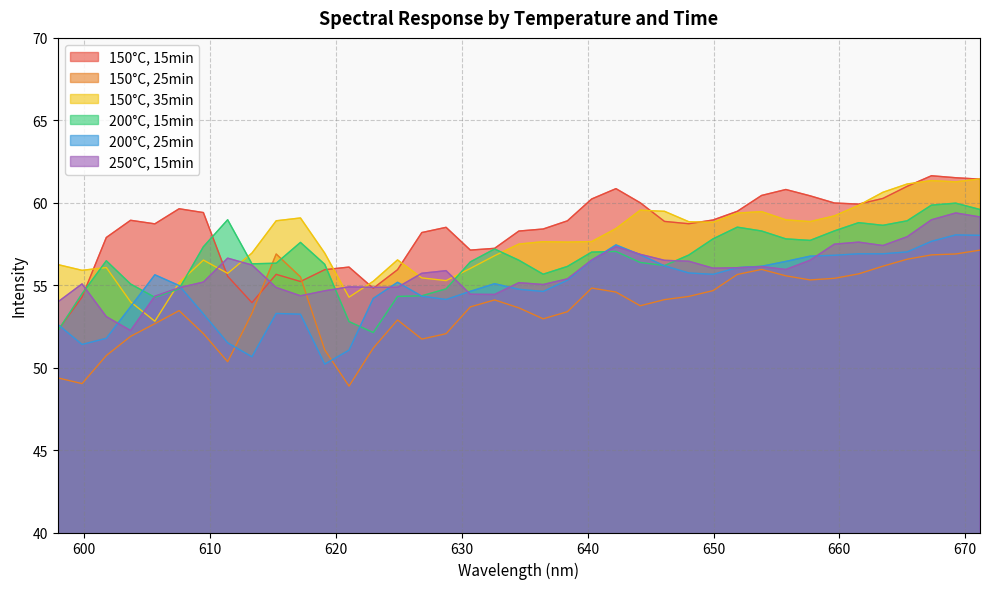

Reading left to right, extract all data points from this chart.

150°C, 15min: 52.3	54.3	57.9	58.9	58.7	59.6	59.4	55.5	53.9	55.7	55.2	55.9	56.1	54.8	55.9	58.2	58.5	57.1	57.2	58.3	58.4	58.9	60.2	60.9	60.0	58.9	58.7	59.0	59.5	60.4	60.8	60.4	60.0	59.9	60.3	61.0	61.6	61.5	61.4
150°C, 25min: 49.4	49.0	50.7	51.9	52.7	53.5	52.1	50.4	53.3	56.9	55.5	51.1	48.9	51.2	52.9	51.7	52.1	53.7	54.1	53.6	53.0	53.4	54.8	54.6	53.8	54.1	54.3	54.7	55.7	56.0	55.6	55.3	55.4	55.7	56.2	56.6	56.8	56.9	57.1
150°C, 35min: 56.3	55.9	56.1	54.0	52.8	55.2	56.5	55.7	56.9	58.9	59.1	56.9	54.3	55.2	56.5	55.4	55.3	56.0	56.8	57.5	57.6	57.6	57.6	58.4	59.5	59.5	58.8	58.8	59.4	59.5	59.0	58.9	59.2	59.8	60.6	61.1	61.3	61.3	61.4
200°C, 15min: 52.2	54.5	56.5	55.1	54.3	54.8	57.3	59.0	56.3	56.3	57.6	56.3	52.8	52.1	54.3	54.4	54.8	56.4	57.2	56.5	55.7	56.1	57.0	57.0	56.4	56.2	56.8	57.8	58.5	58.3	57.8	57.7	58.3	58.8	58.6	58.9	59.9	60.0	59.6
200°C, 25min: 52.6	51.4	51.8	53.7	55.6	55.0	53.3	51.5	50.7	53.3	53.2	50.2	51.1	54.2	55.2	54.3	54.1	54.6	55.1	54.7	54.6	55.3	56.5	57.4	56.8	56.2	55.7	55.7	56.1	56.1	56.4	56.8	56.8	56.9	56.9	57.0	57.7	58.1	58.0
250°C, 15min: 54.0	55.1	53.1	52.2	54.3	54.8	55.2	56.6	56.2	54.9	54.4	54.7	54.9	54.9	54.9	55.7	55.9	54.5	54.4	55.2	55.0	55.4	56.5	57.3	56.9	56.5	56.5	56.0	56.1	56.1	56.0	56.5	57.5	57.6	57.4	57.9	59.0	59.4	59.1